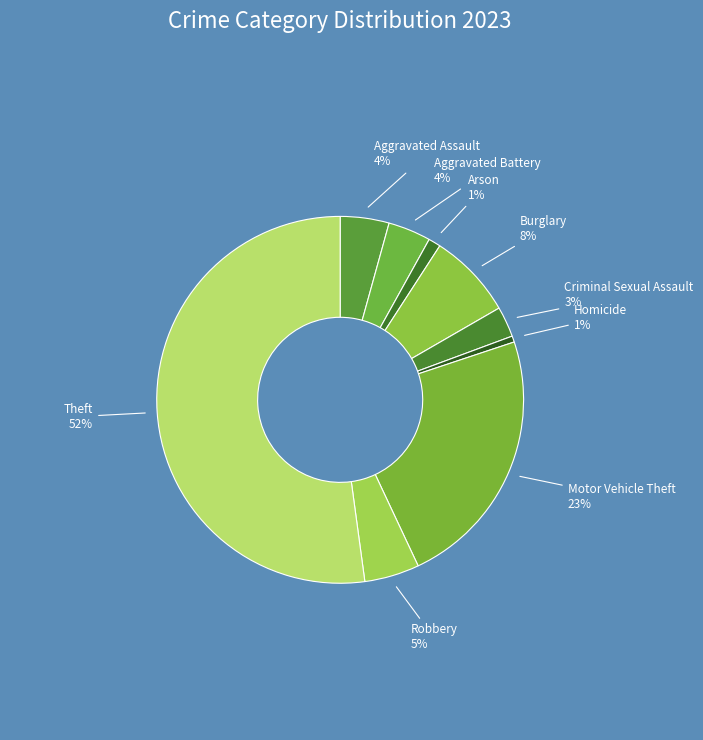

Which slice represents more than half of the pie?

Theft